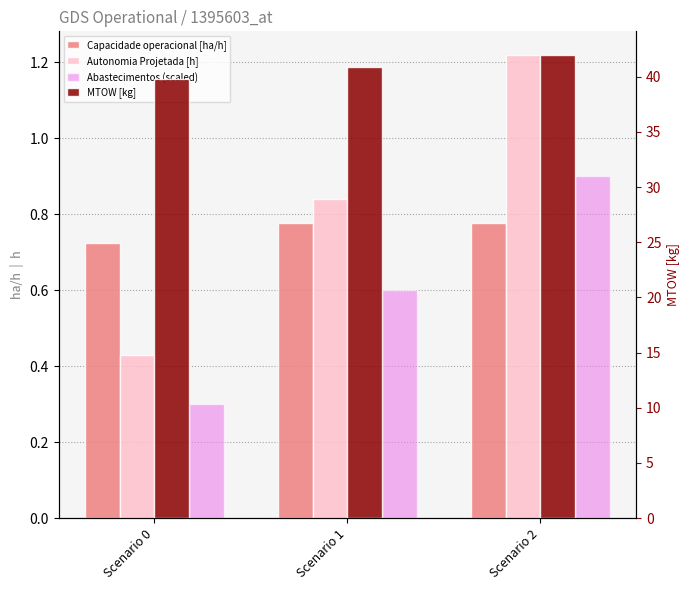

At which category is the sum across all series the highest?

Scenario 2